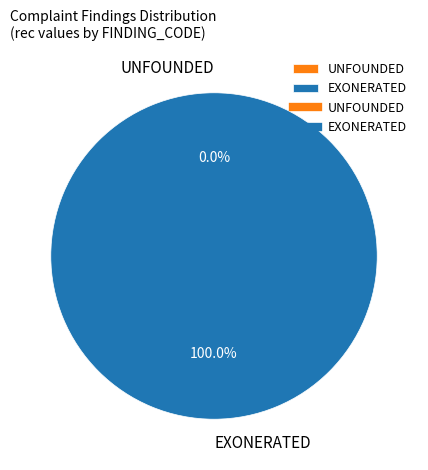

What is the smallest slice in the pie chart?

UNFOUNDED